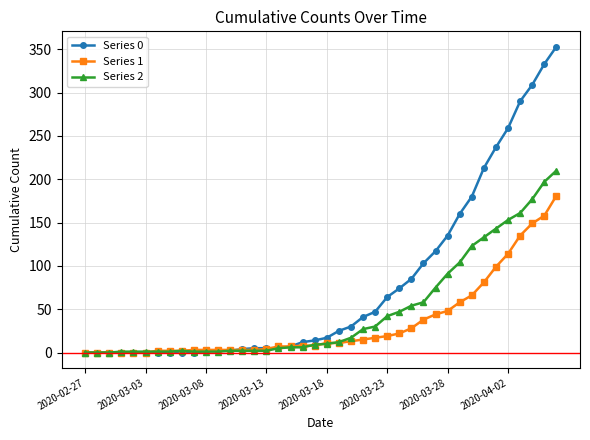

Which series has the largest range (max minus min)?

Series 0